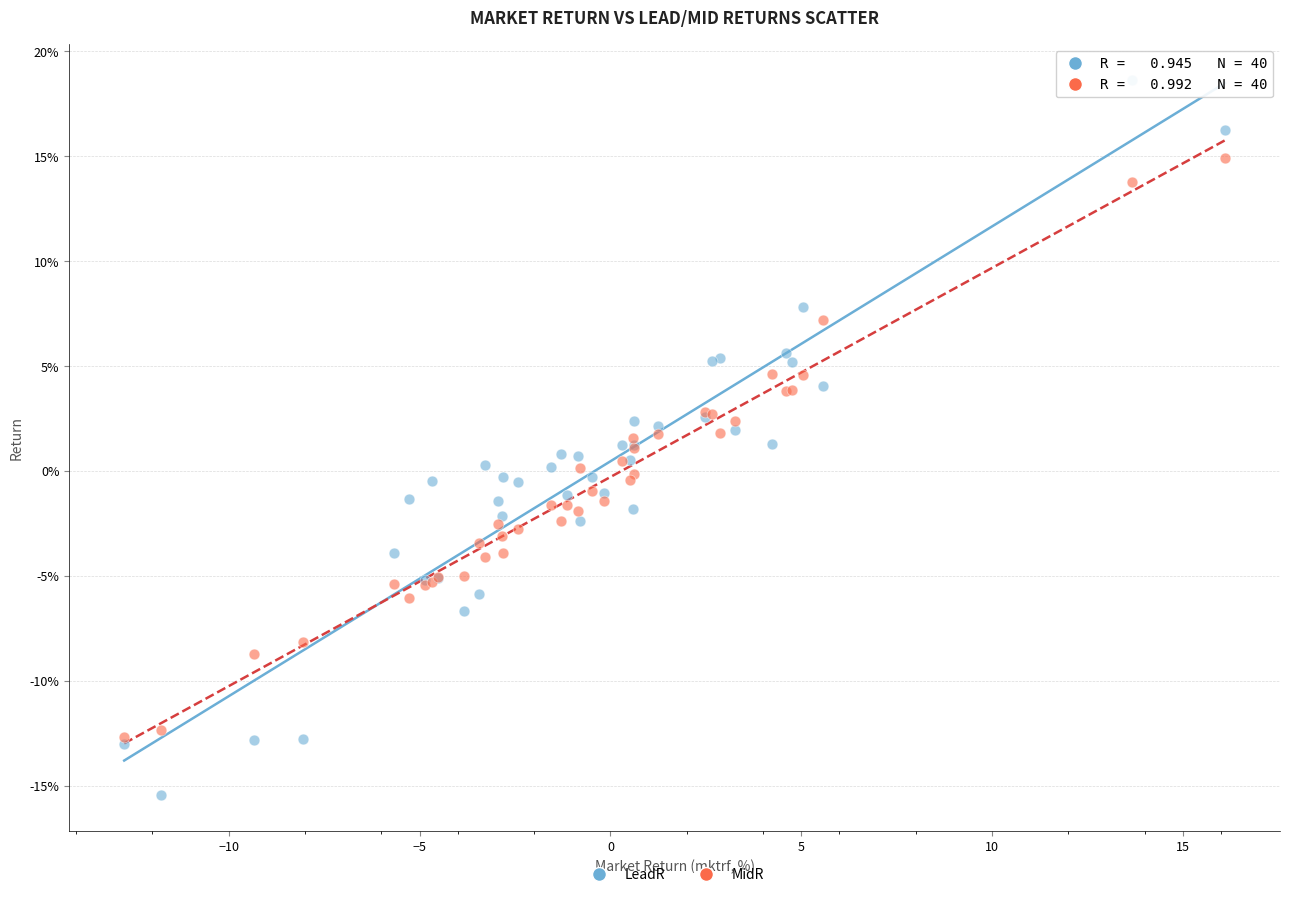

Which series contains the highest Y value?

LeadR